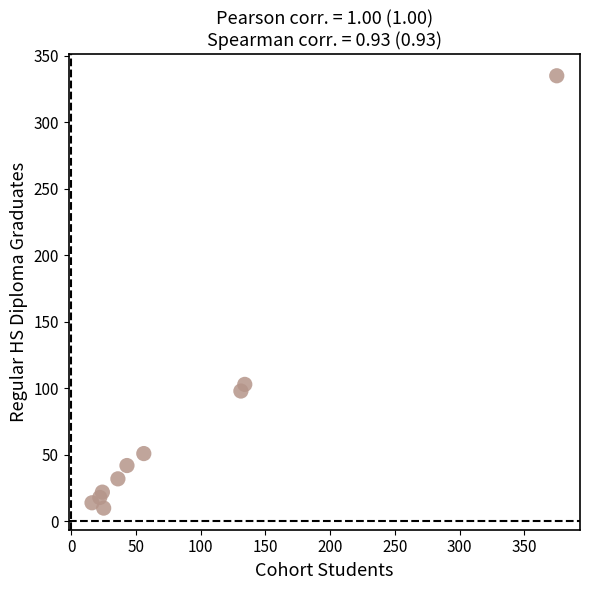

What is the range of X values (max minus min)?

359